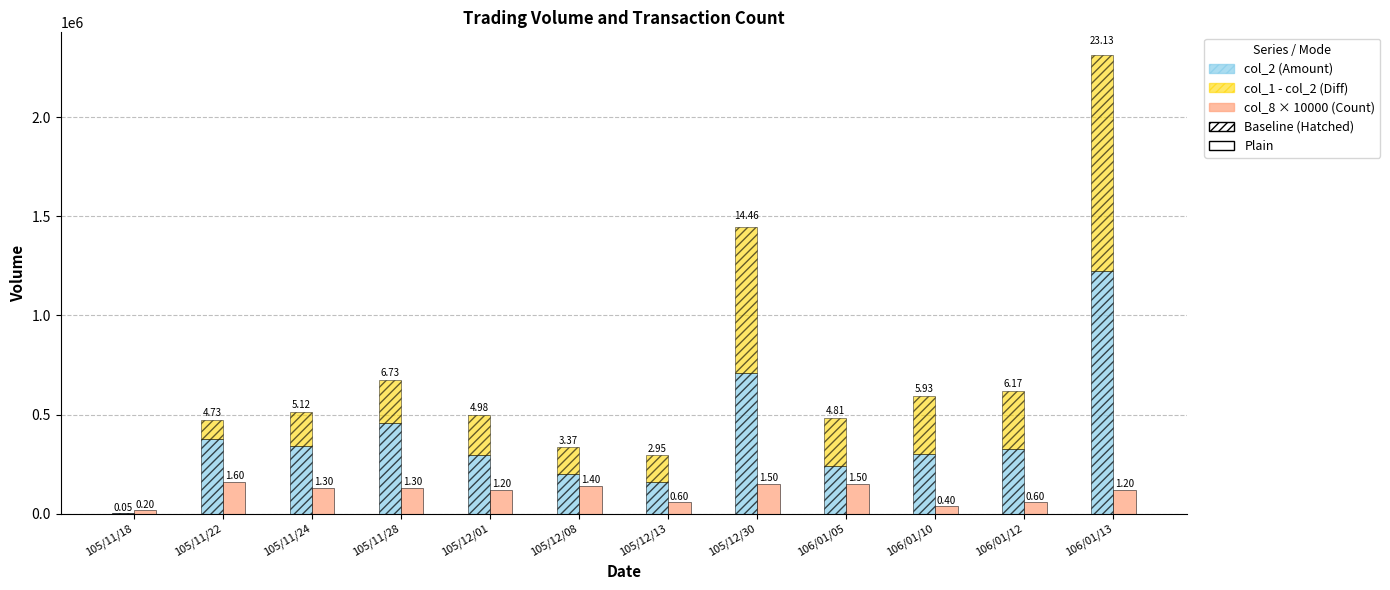

Reading left to right, extract all data points from this chart.

col_2 (Amount): 3880	377170	339220	457480	298260	201330	159300	708290	242370	302430	327060	1225890
col_1 - col_2 (Diff): 1120	95830	172780	215520	199740	135670	135700	737710	238630	290570	289940	1087110
col_8 × 10000 (Count): 20000	160000	130000	130000	120000	140000	60000	150000	150000	40000	60000	120000